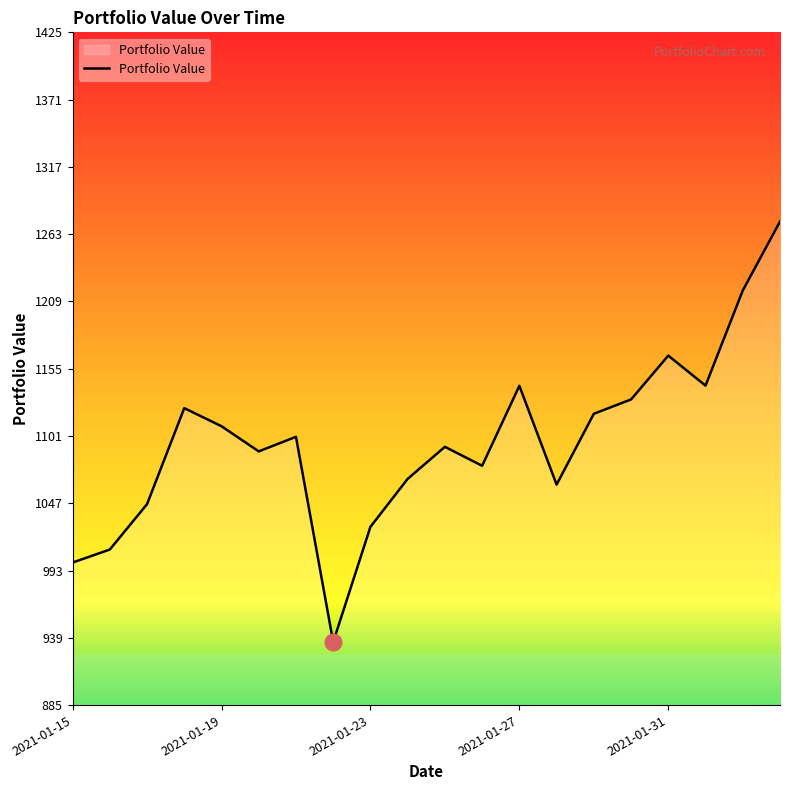

What is the smallest value displayed?

936.5